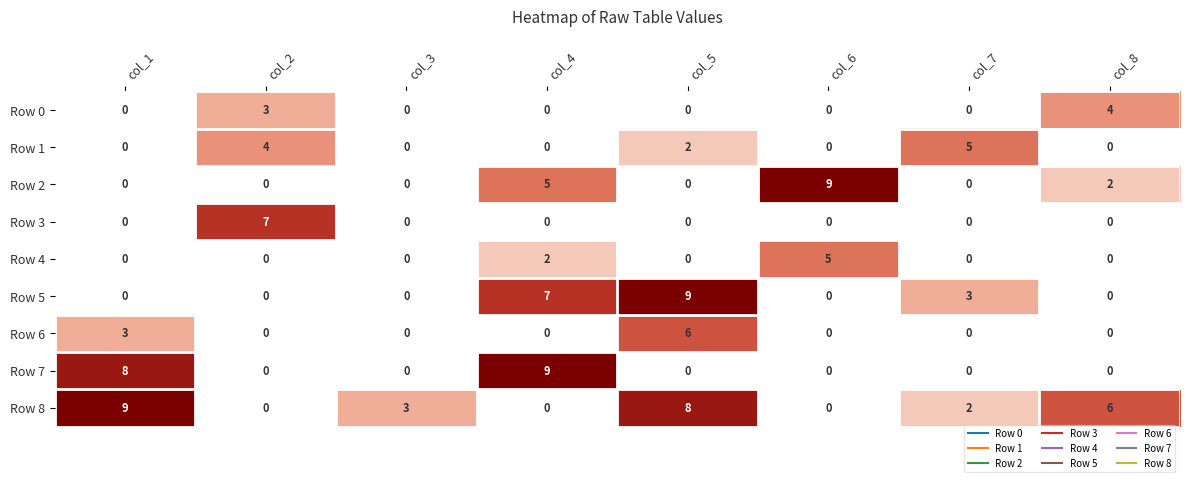

How many series are shown in this chart?

9